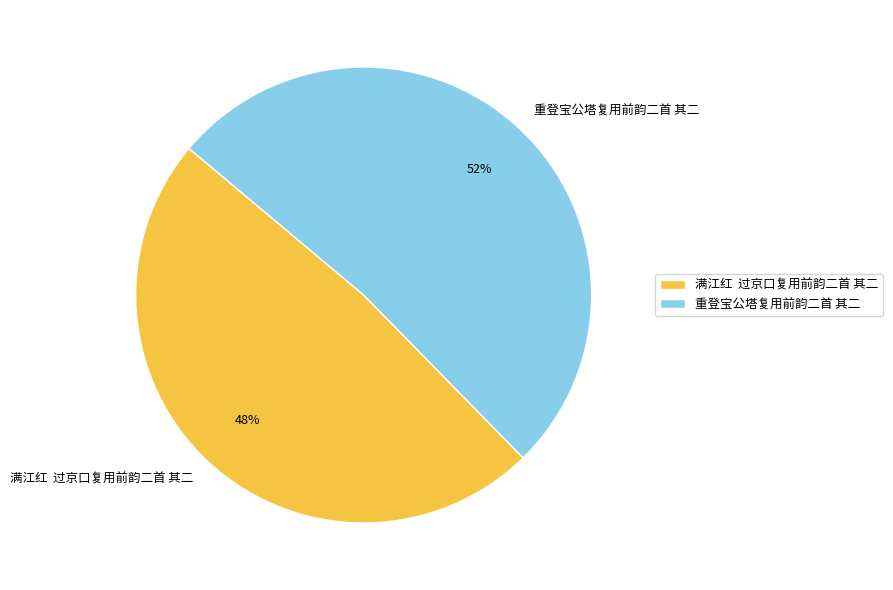

To the nearest percent, what is the average slice percentage?

50%